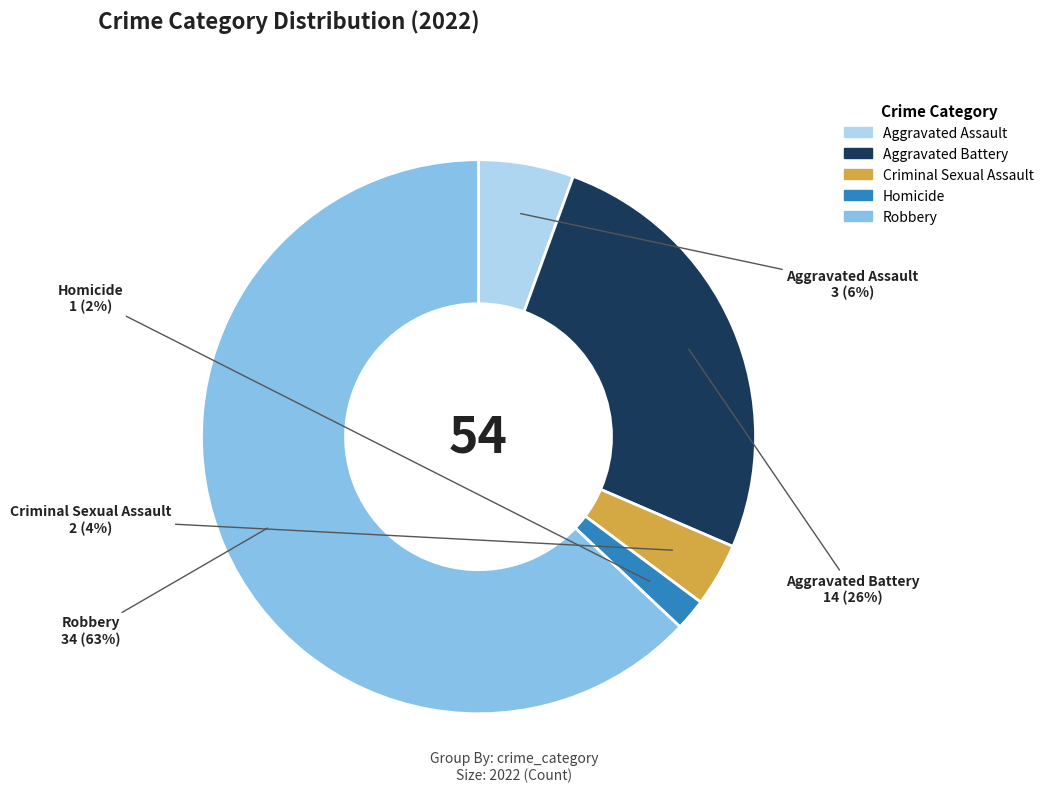

How many slices are in this pie chart?

5